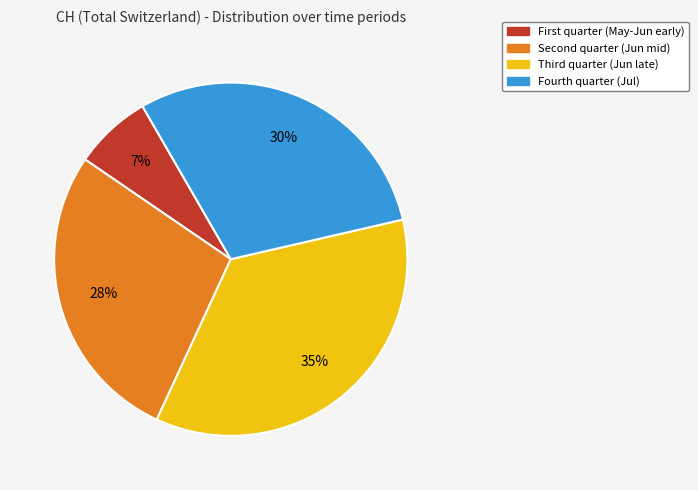

Is there any slice that represents more than half of the pie?

No